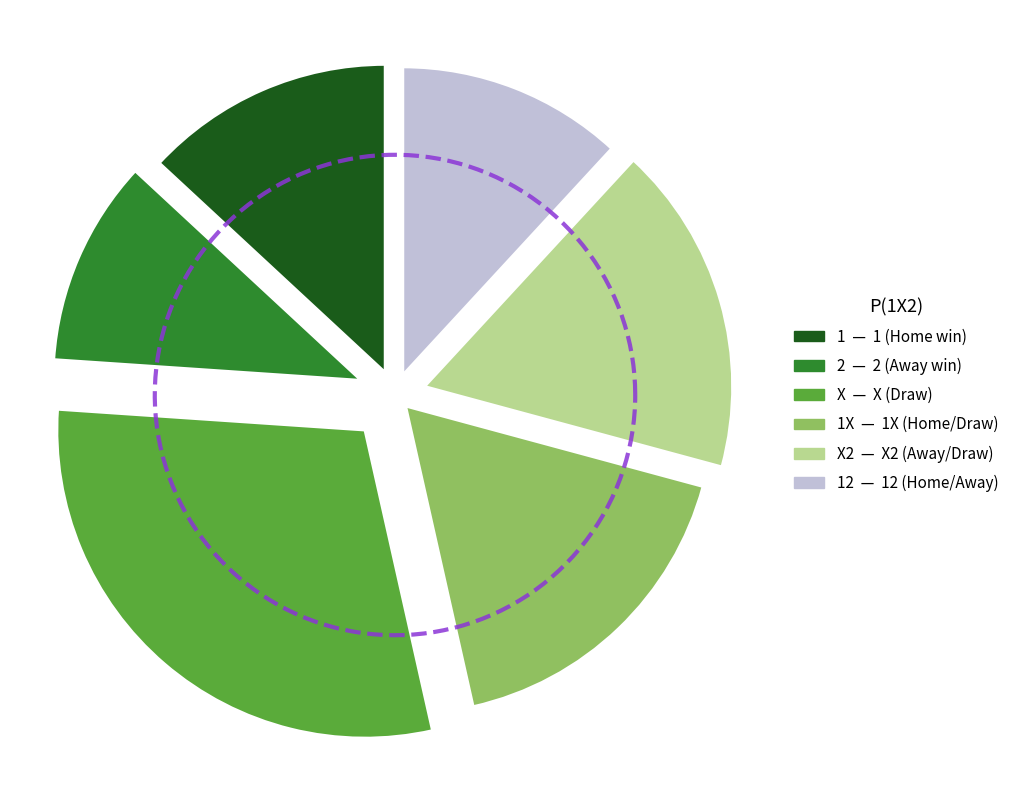

To the nearest percent, what percentage of the pie is 2?

11%